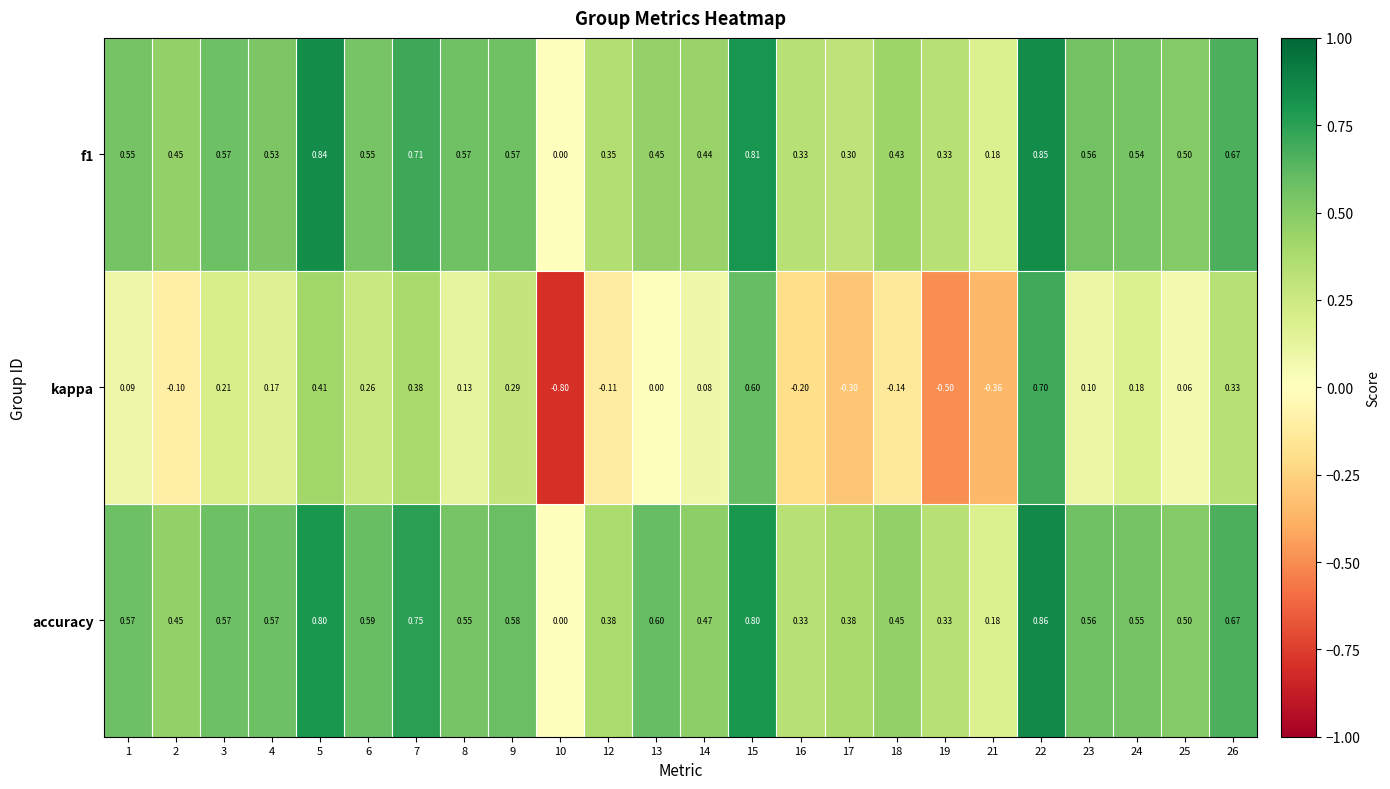

Which series changed the most between 3 and 12?

kappa